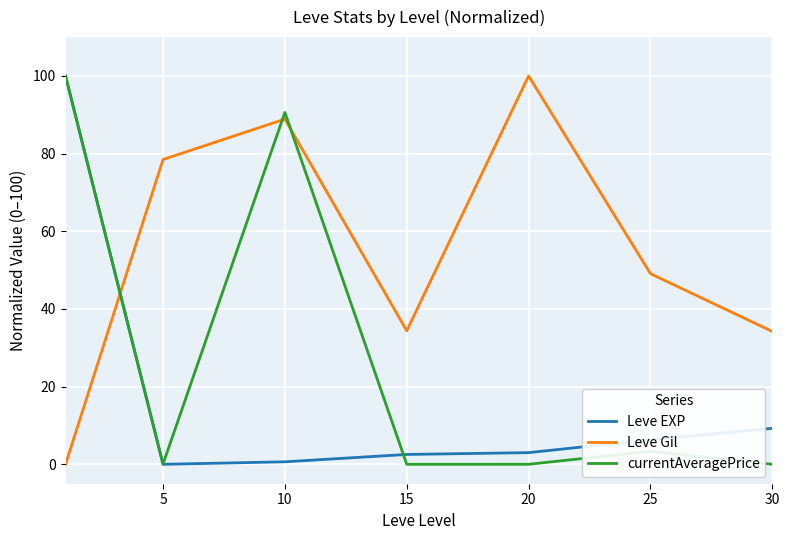

Rank the series by their average value, from highest to lowest.

Leve Gil, currentAveragePrice, Leve EXP